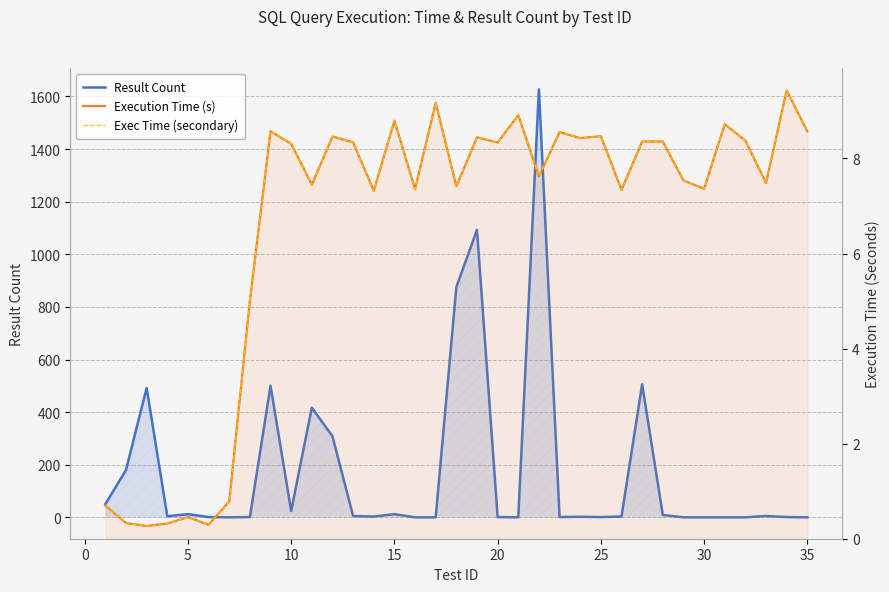

Reading left to right, transcribe all the data shown in this chart.

Result Count: 50.0	180.0	492.0	4.0	12.0	1.0	0.0	1.0	500.0	24.0	417.0	308.0	5.0	3.0	12.0	0.0	0.0	875.0	1093.0	1.0	0.0	1627.0	1.0	2.0	1.0	3.0	506.0	9.0	0.0	0.0	0.0	0.0	5.0	1.0	0.0
Execution Time (s): 0.7	0.3	0.3	0.3	0.5	0.3	0.8	5.0	8.6	8.3	7.4	8.5	8.3	7.3	8.8	7.4	9.2	7.4	8.4	8.3	8.9	7.6	8.6	8.4	8.5	7.3	8.4	8.4	7.5	7.4	8.7	8.4	7.5	9.4	8.6
Exec Time (secondary): 0.7	0.3	0.3	0.3	0.5	0.3	0.8	5.0	8.6	8.3	7.4	8.5	8.3	7.3	8.8	7.4	9.2	7.4	8.4	8.3	8.9	7.6	8.6	8.4	8.5	7.3	8.4	8.4	7.5	7.4	8.7	8.4	7.5	9.4	8.6